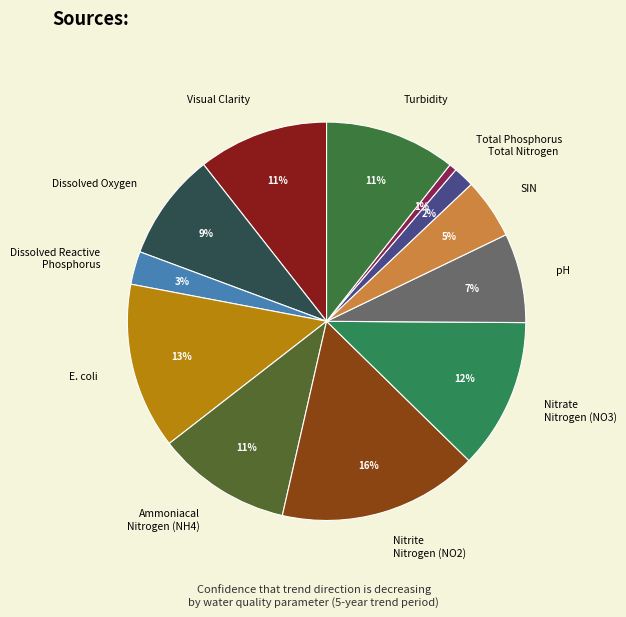

How many slices are in this pie chart?

12